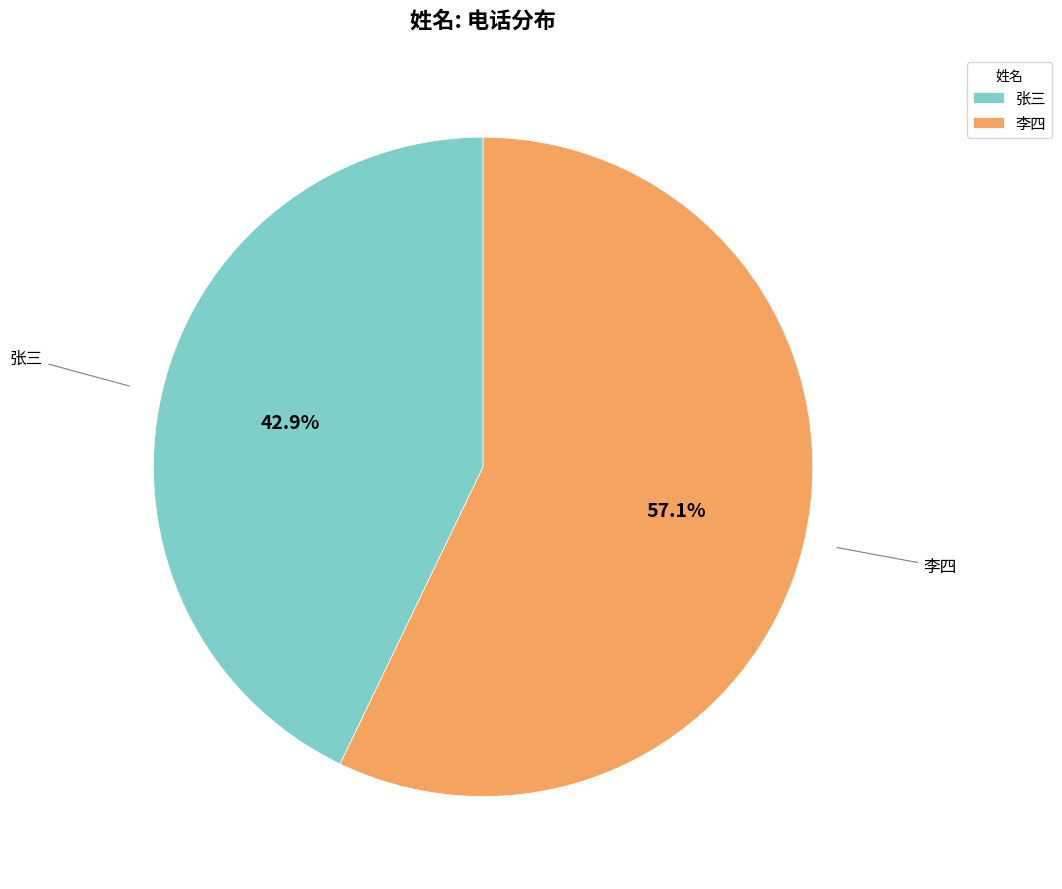

Between 张三 and 李四, which is larger?

李四